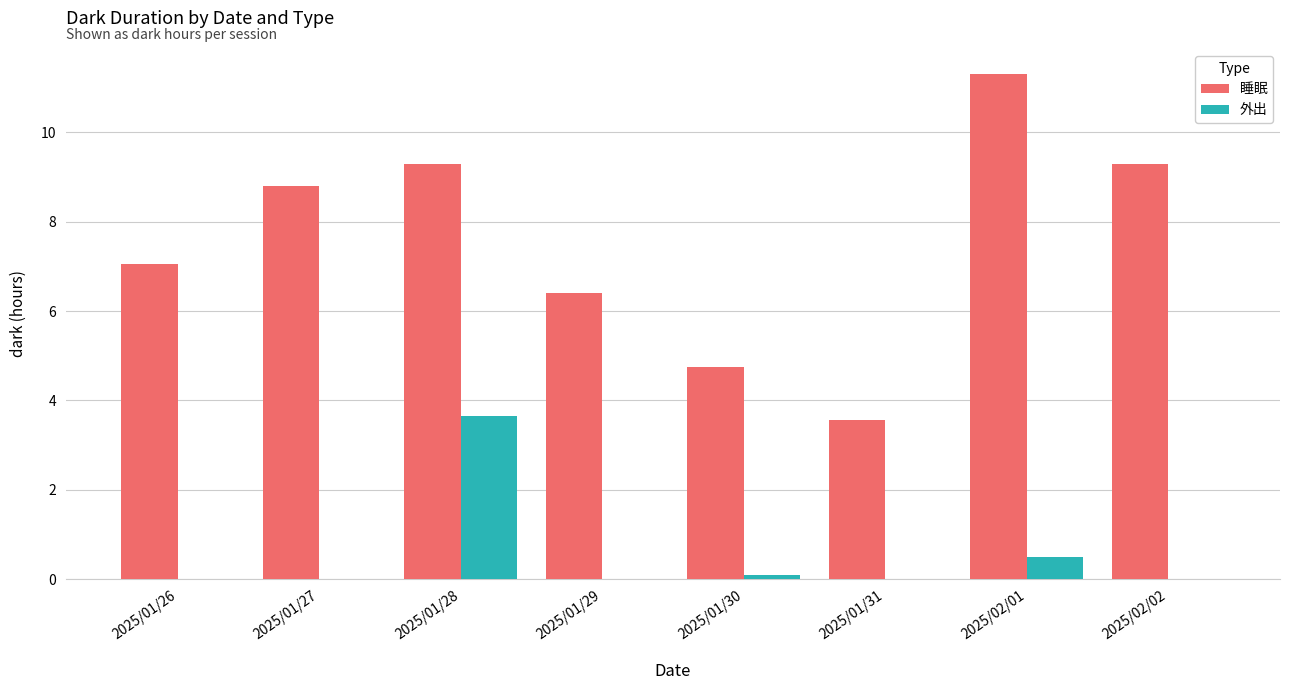

Which label corresponds to the largest value in the chart?

2025/02/01